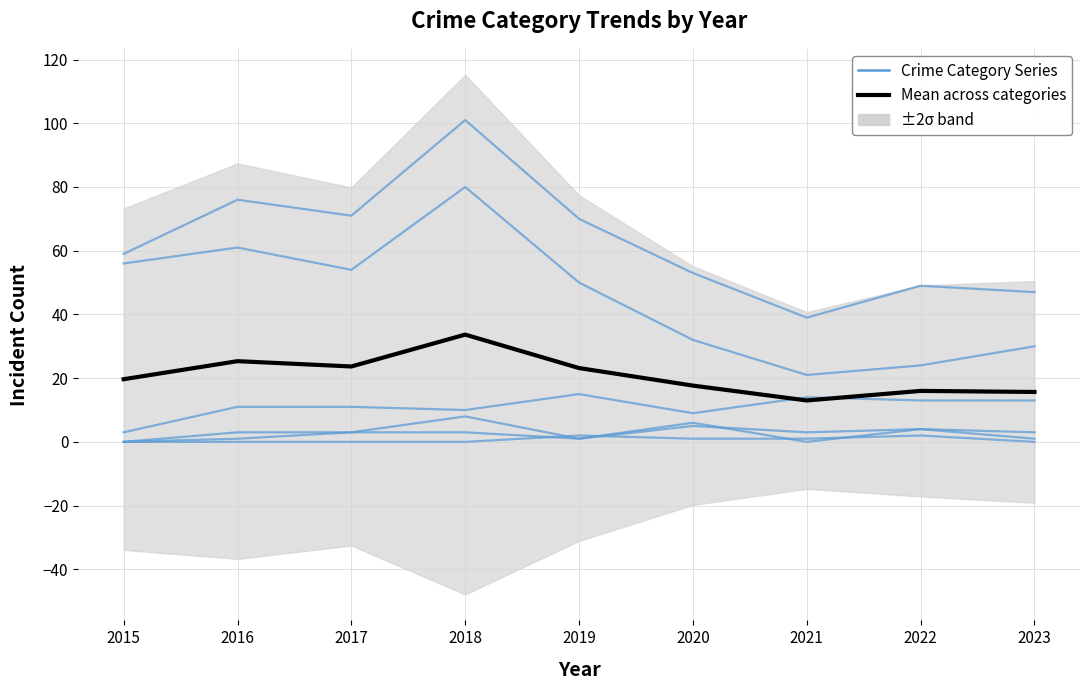

True or false: Total and Robbery intersect in this chart.

False